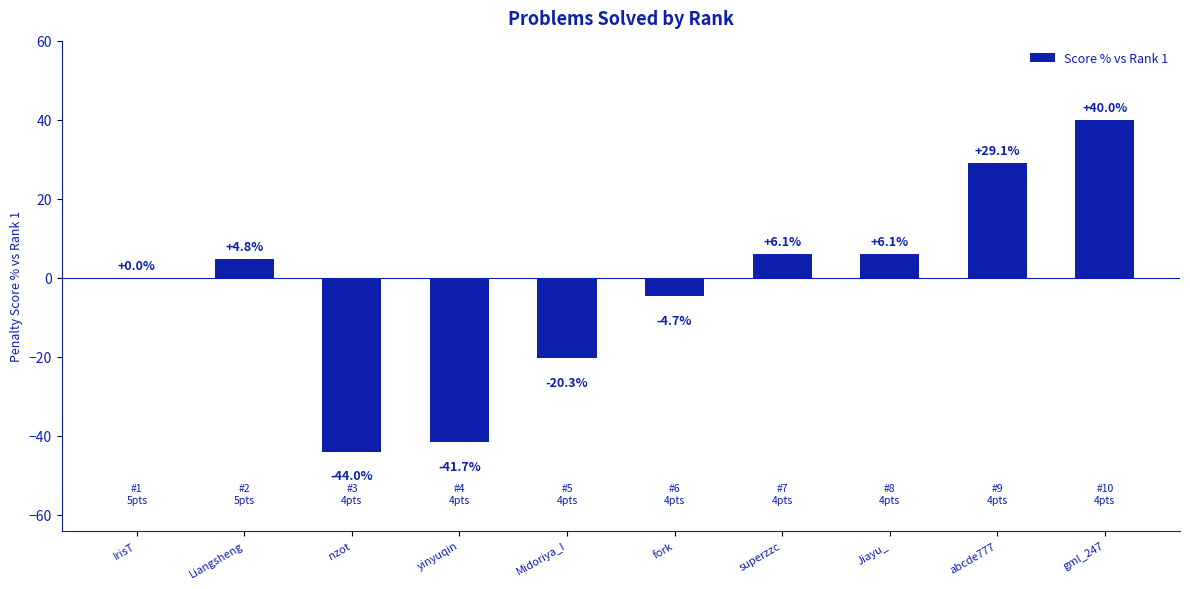

What is the maximum value shown in the chart?

40.0